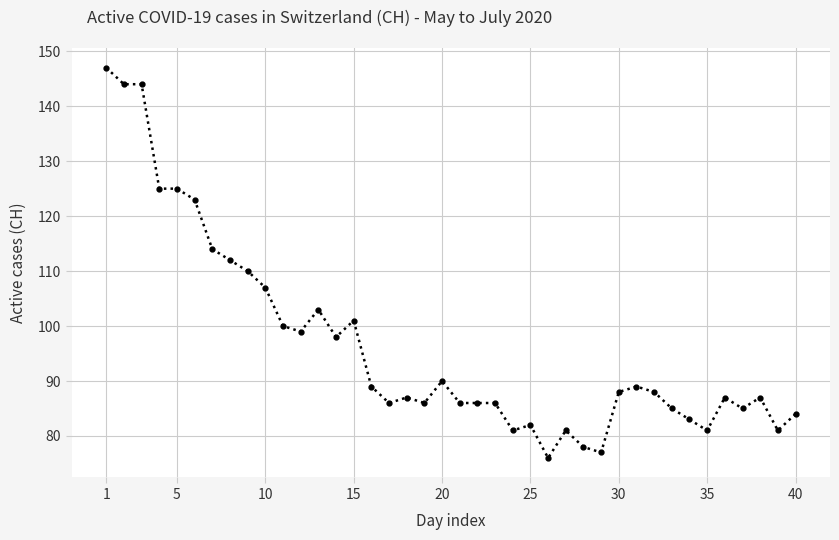

What is the maximum value shown in the chart?

147